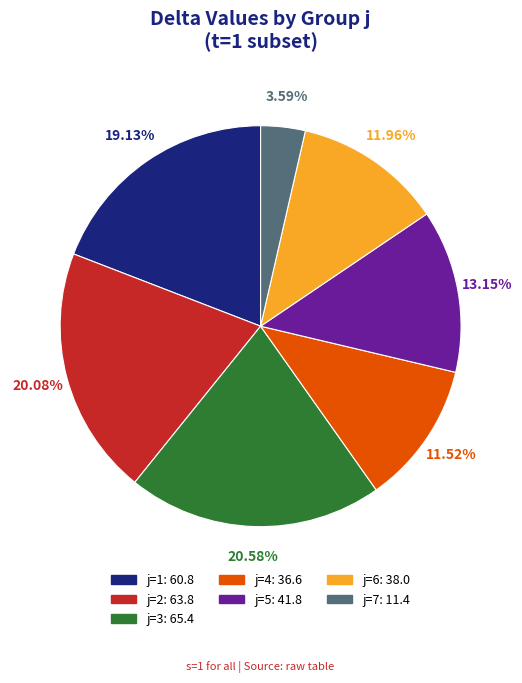

How much of the chart is everything except j=3?

79.4%